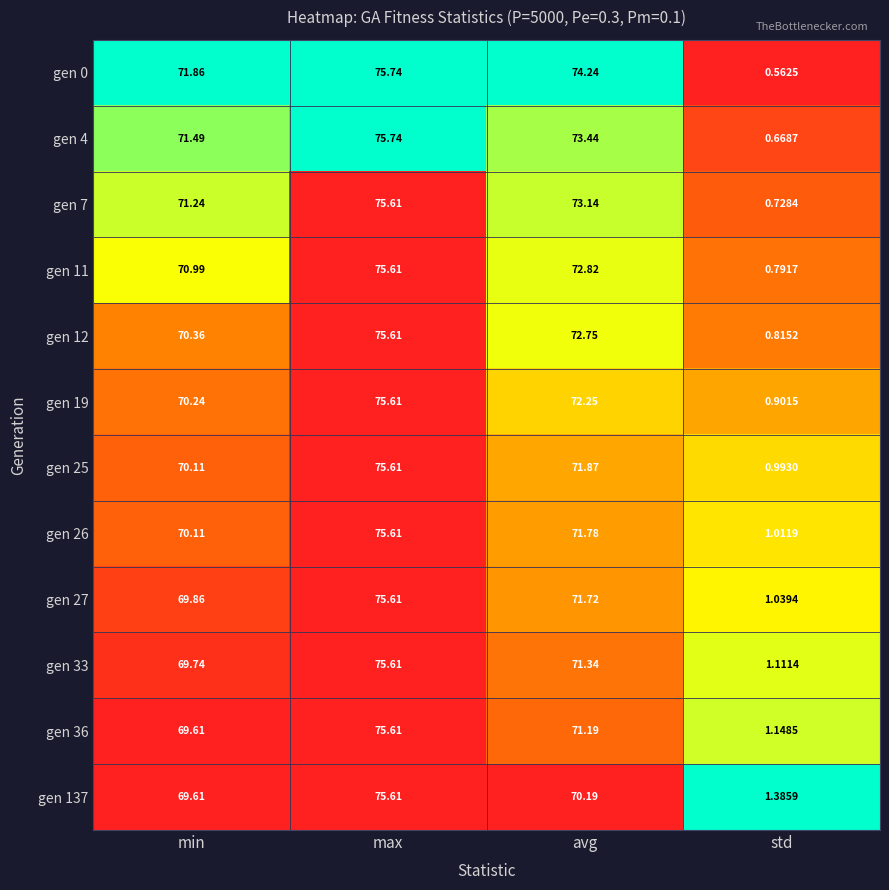

Rank the categories by gen 27 value from highest to lowest.

max, avg, min, std